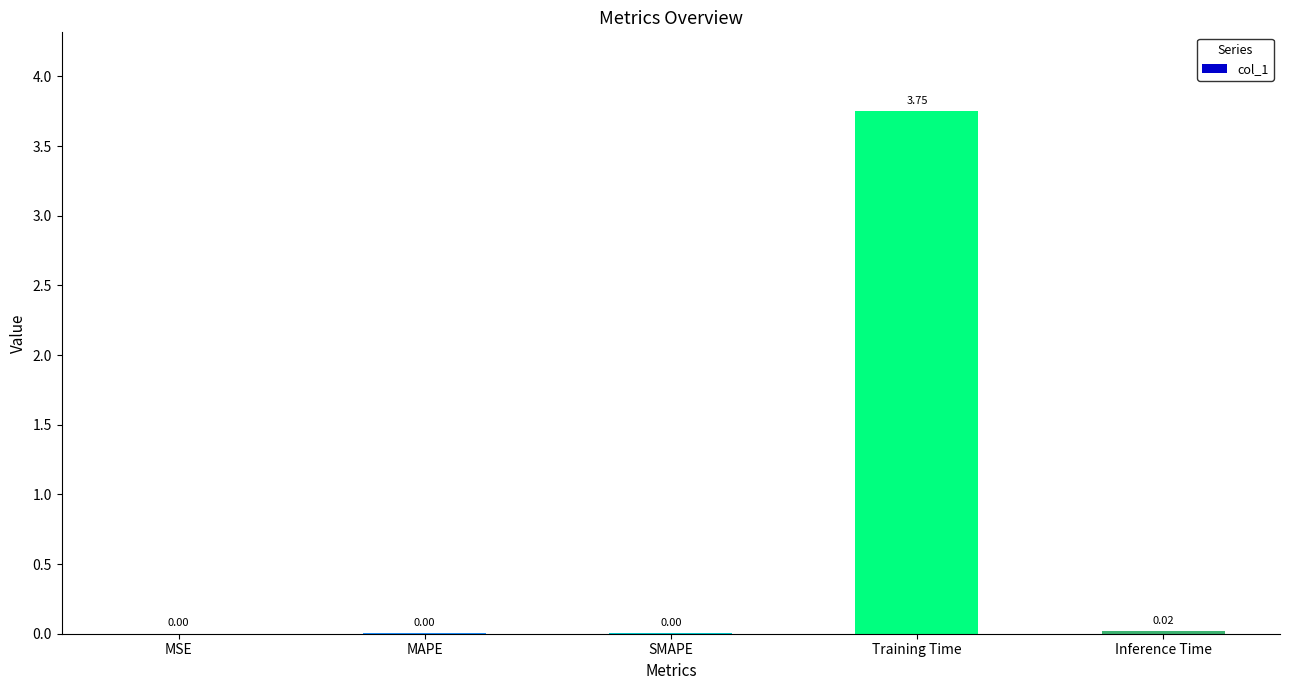

What is the change in value from MAPE to Training Time?

+3.8